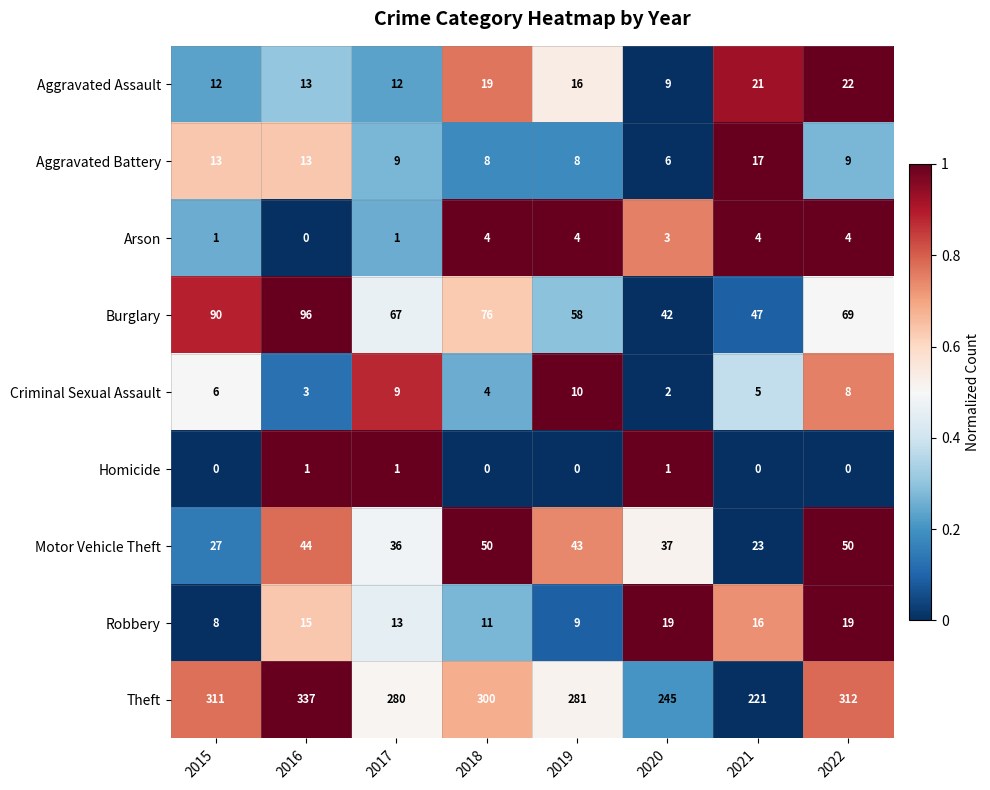

How many series are shown in this chart?

9